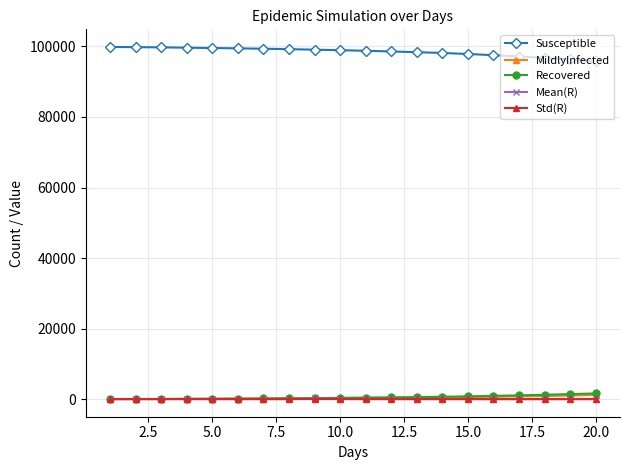

Which series has the largest total across all categories?

Susceptible